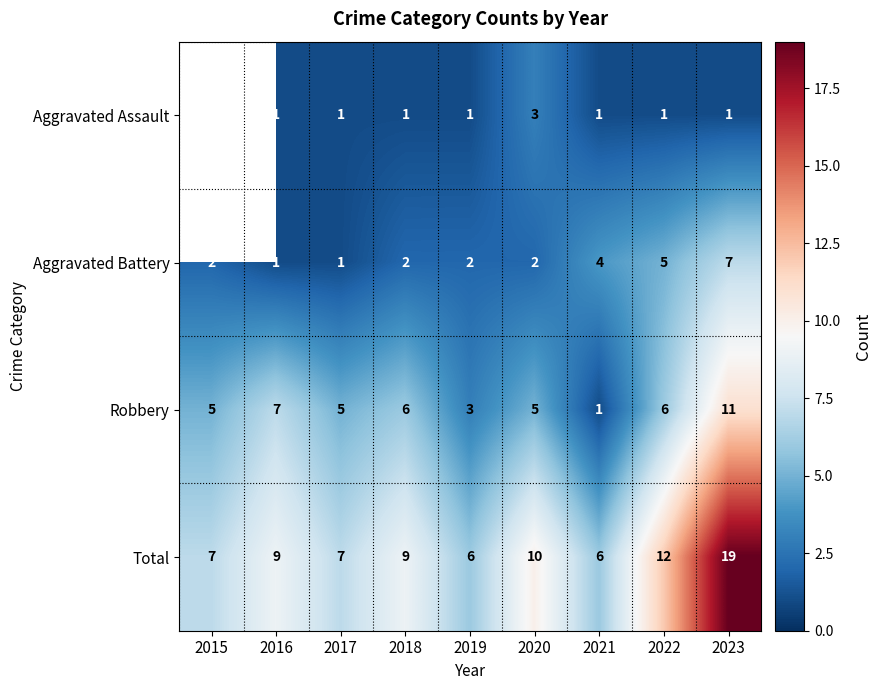

What is the maximum value shown in the chart?

19.0